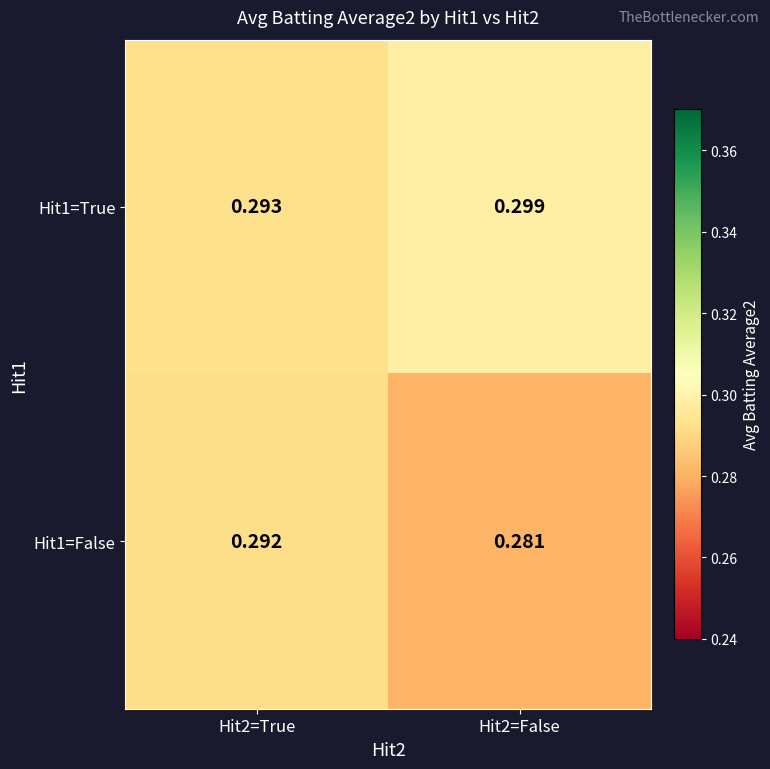

Is the value of Hit1=True at Hit2=True greater than the value of Hit1=False at Hit2=False?

Yes